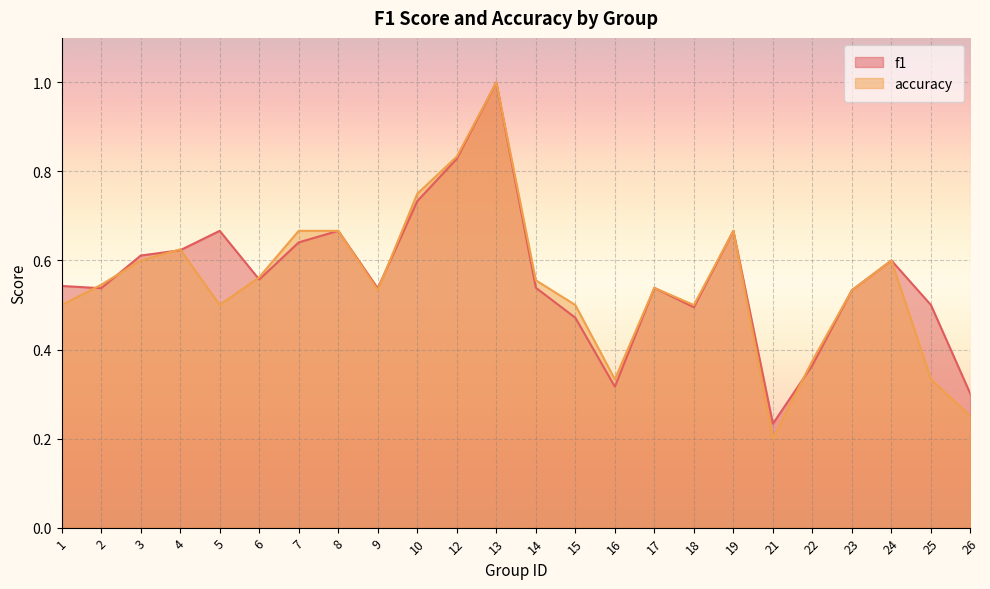

What is the value of the accuracy point at the 15th from the left?

0.3